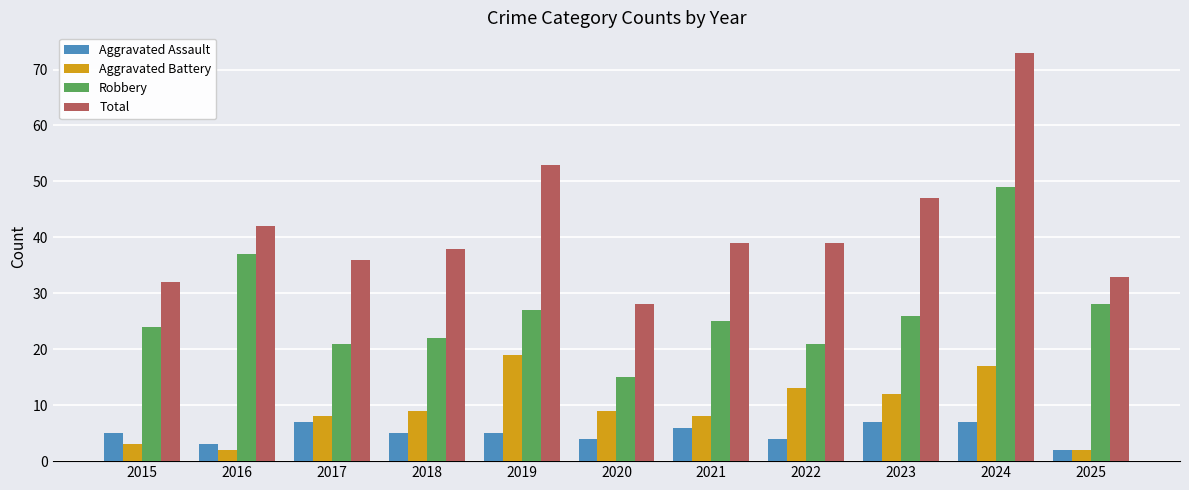

What is the difference between the maximum and minimum values in the Aggravated Assault series?

5